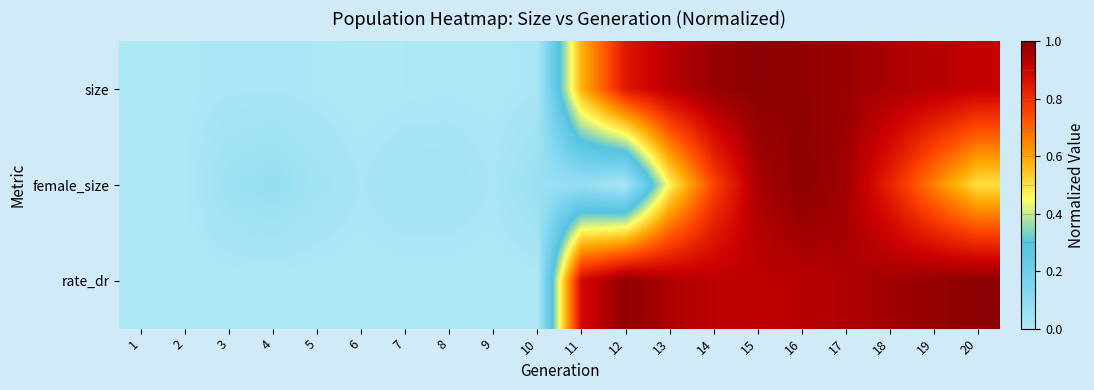

List the series in order of their peak value, lowest first.

size, female_size, rate_dr